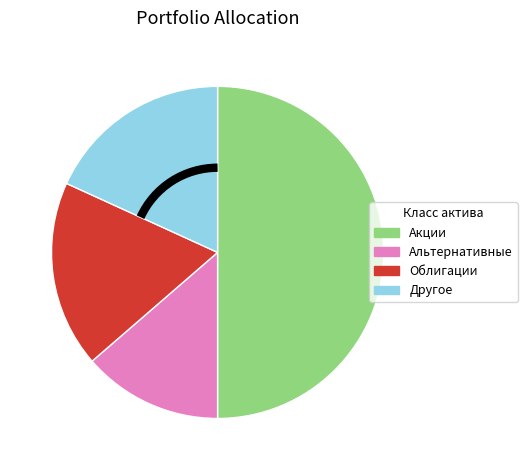

How many slices are in this pie chart?

4